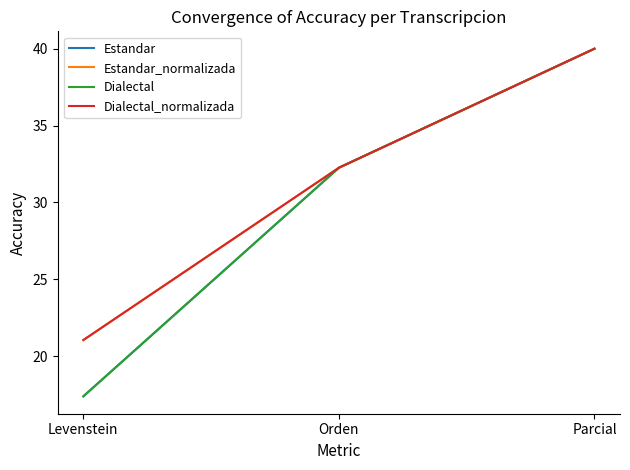

Does the chart have visible grid lines?

No